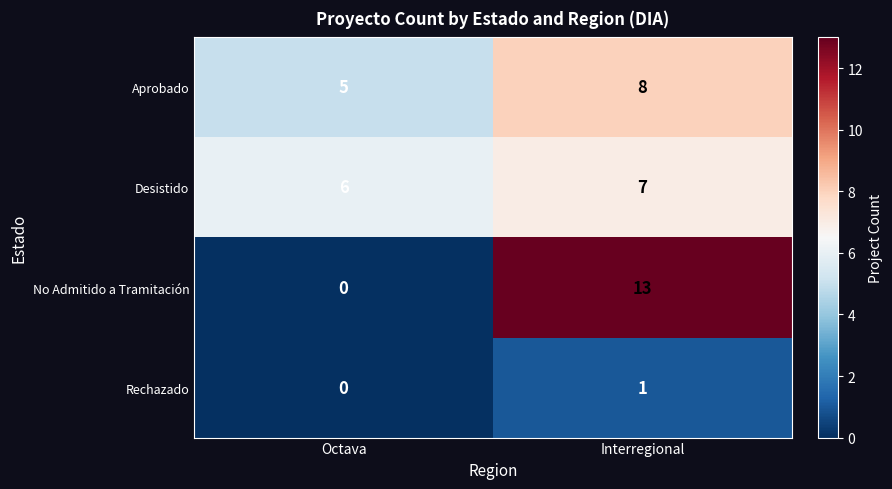

What is the sum of the Desistido values at Octava and Interregional?

13